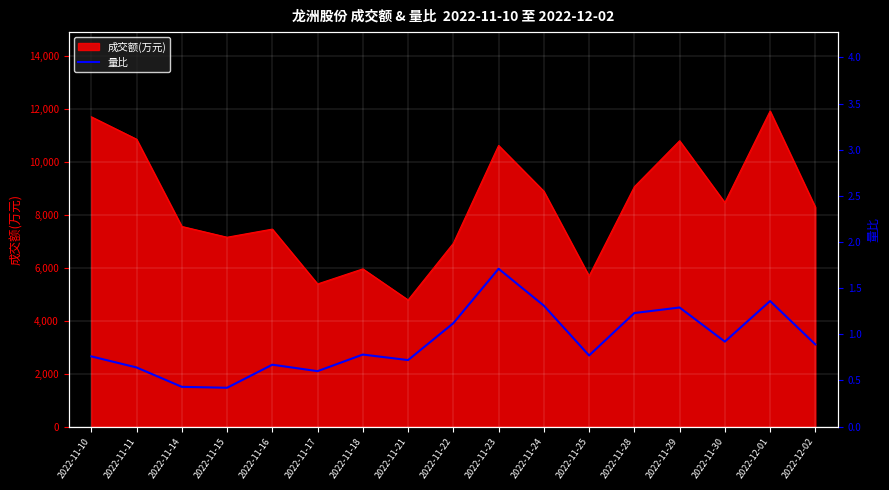

The chart shows a value of 0.8 at 2022-11-18. True or false?

True